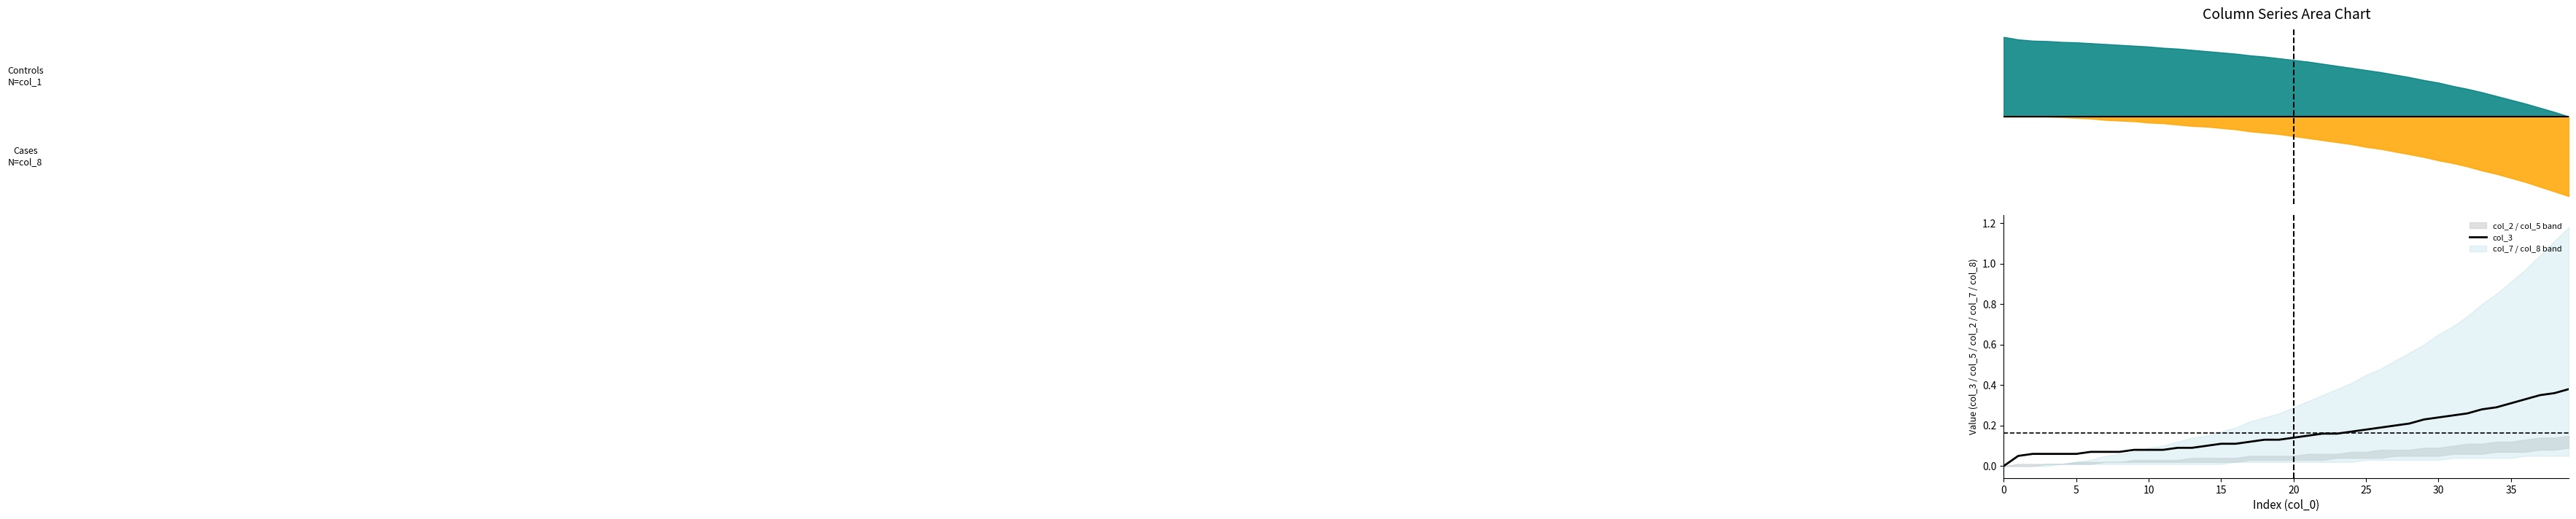

What is the change in value from 15 to 29?

+0.1